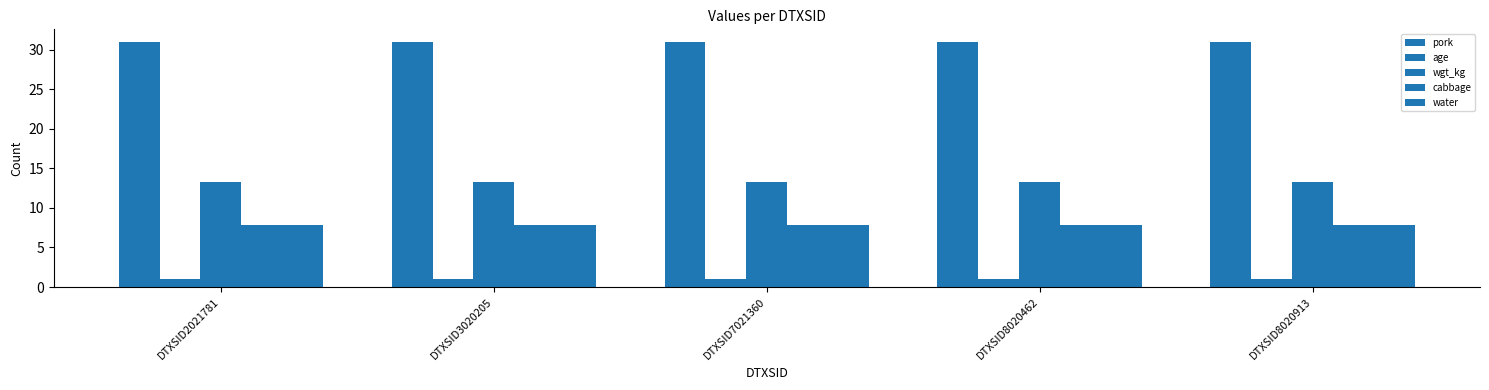

How many series are shown in this chart?

5